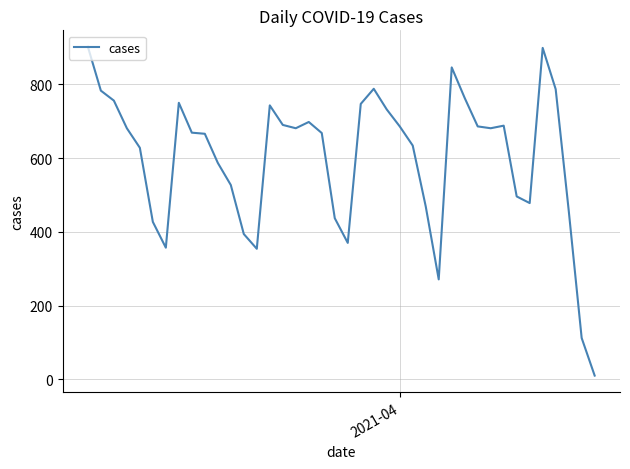

What is the difference between the maximum and minimum values?

892